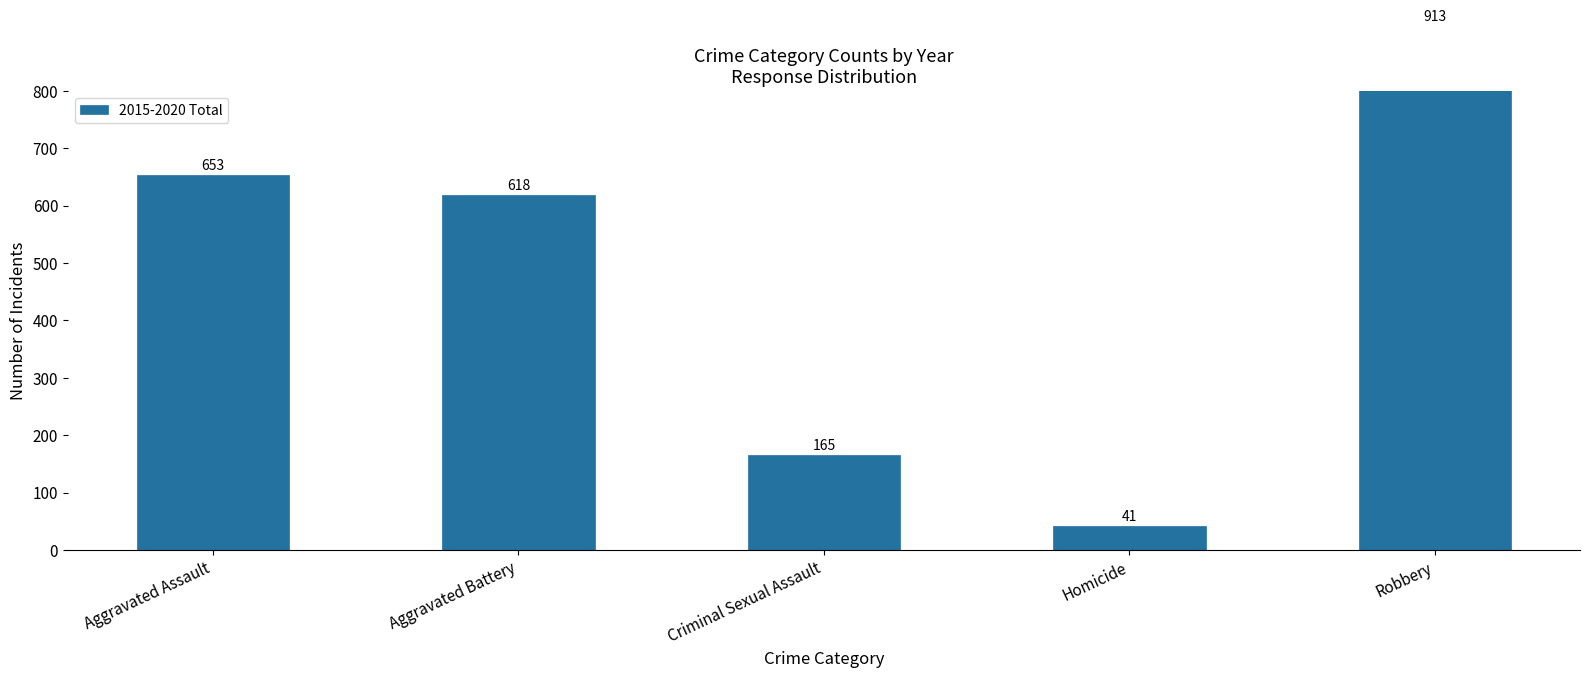

How many bars are there in total?

5